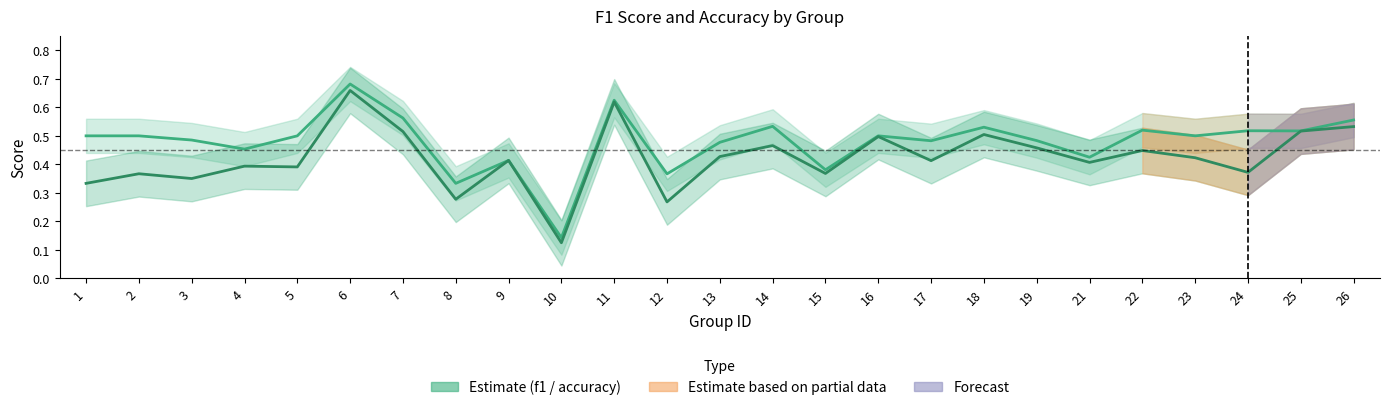

Which series has the largest range (max minus min)?

accuracy